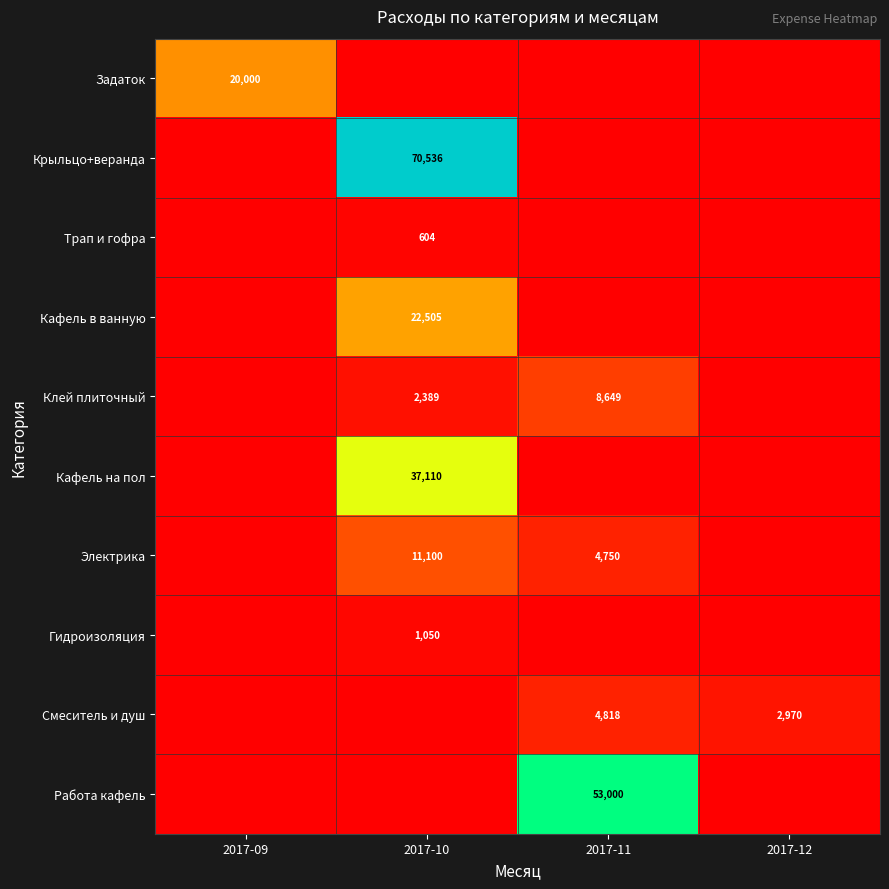

The value of Работа кафель at 2017-11 is 53000. True or false?

True